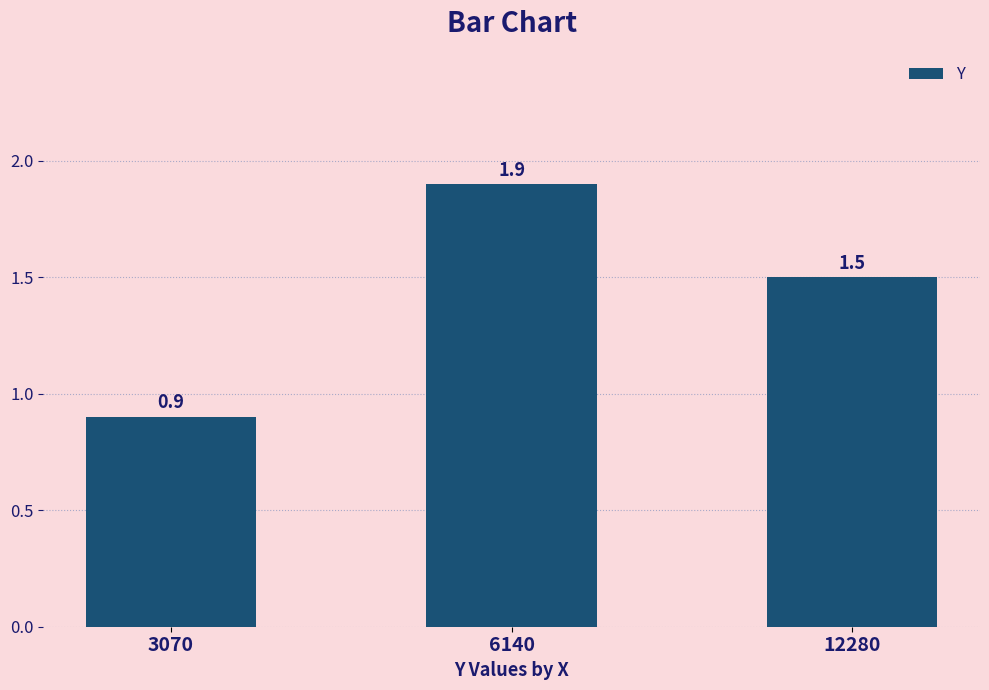

What is the value of the 2nd bar from the left?

1.9